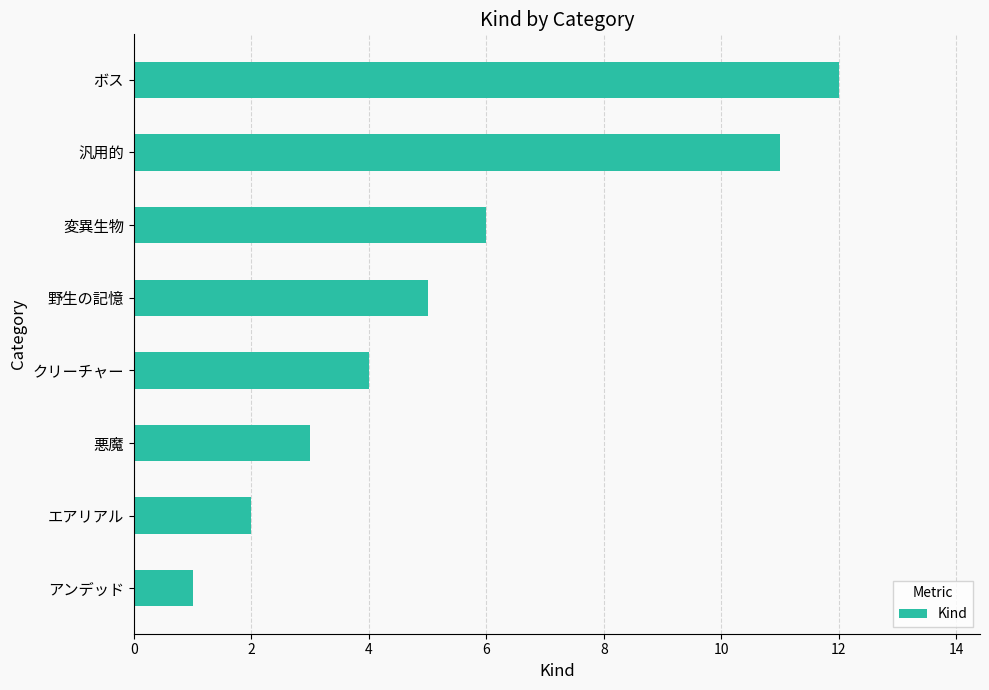

What is the maximum value shown in the chart?

12